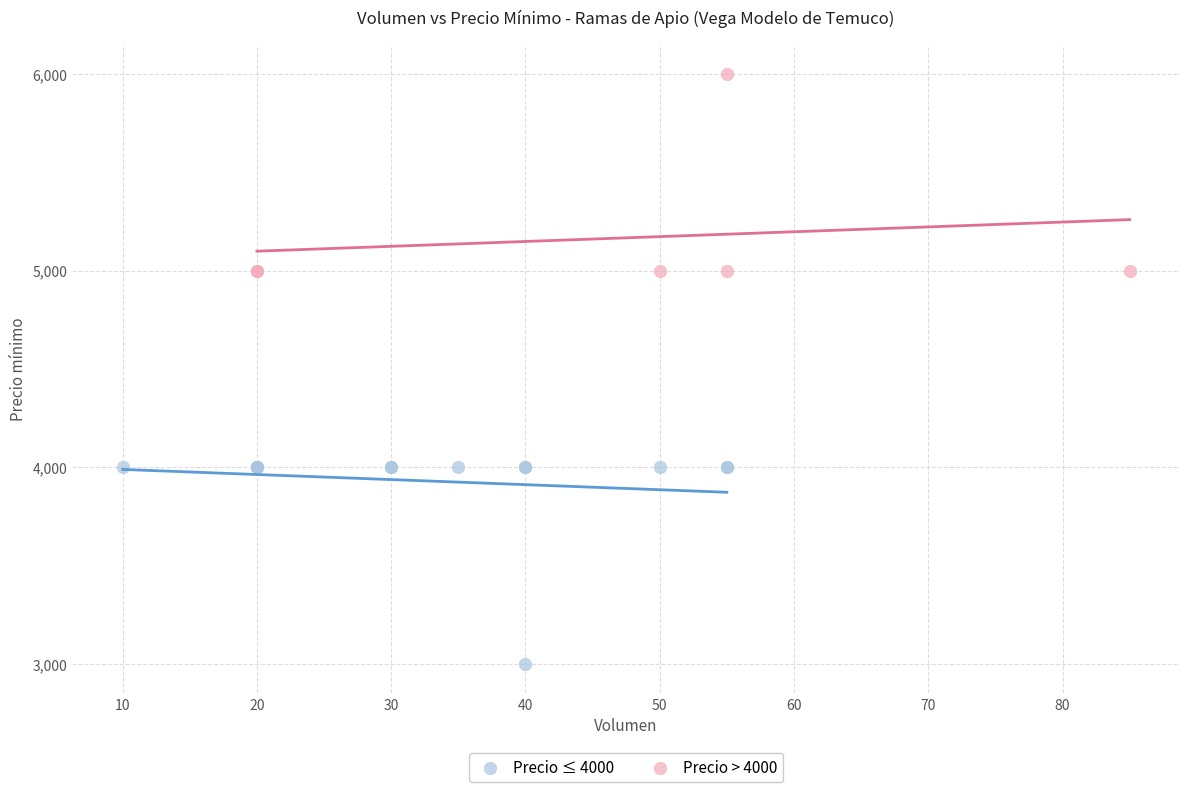

Which series reaches the minimum Y coordinate?

Precio ≤ 4000